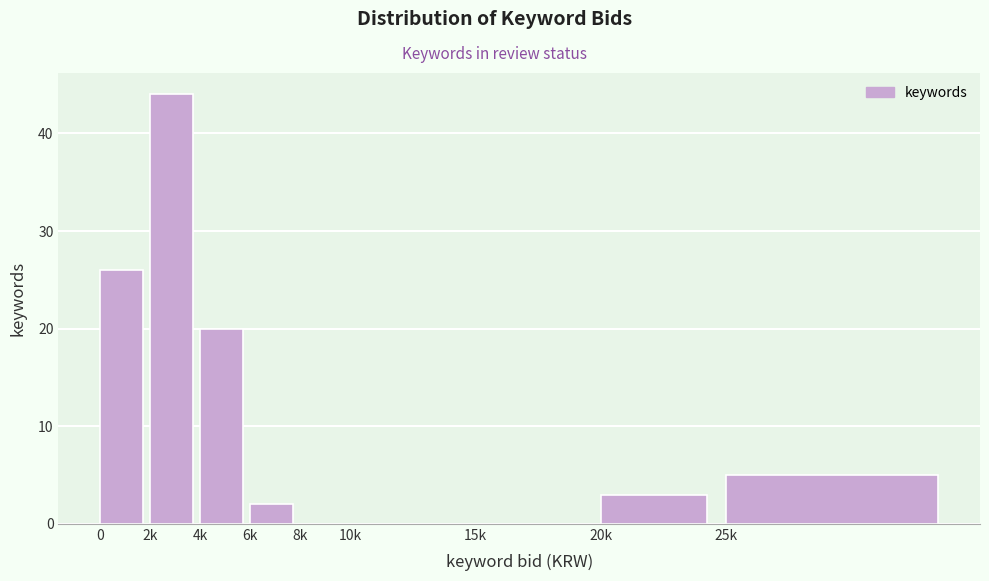

Reading right to left, list all the values displayed in this chart.

25k=5	20k=3	15k=0	10k=0	8k=0	6k=2	4k=20	2k=44	0=26